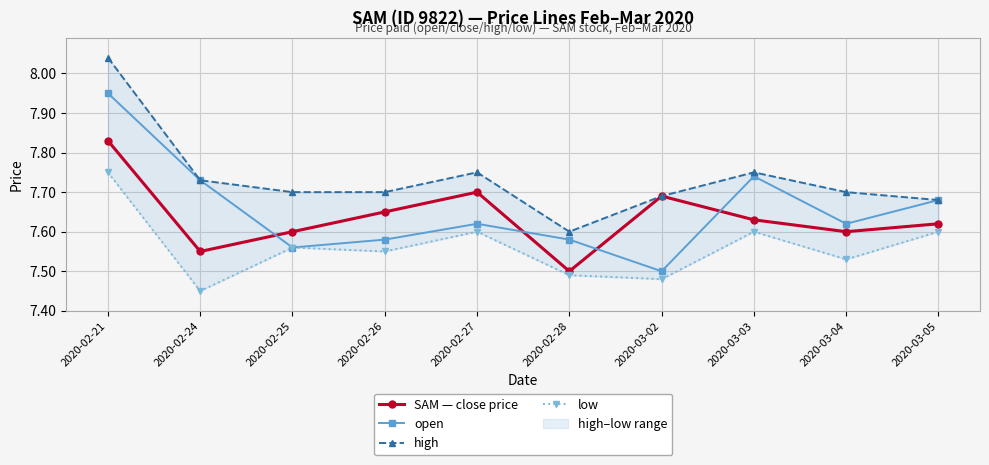

Which category has the highest value in the SAM — close price series?

2020-02-21